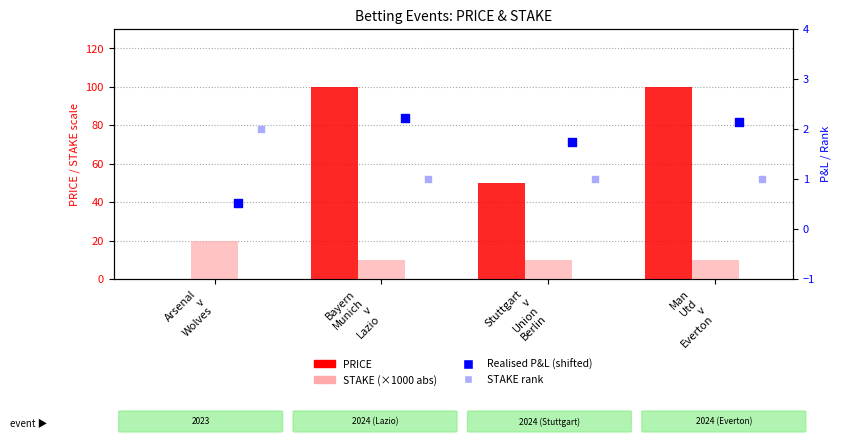

Which series reaches the maximum Y coordinate?

PRICE